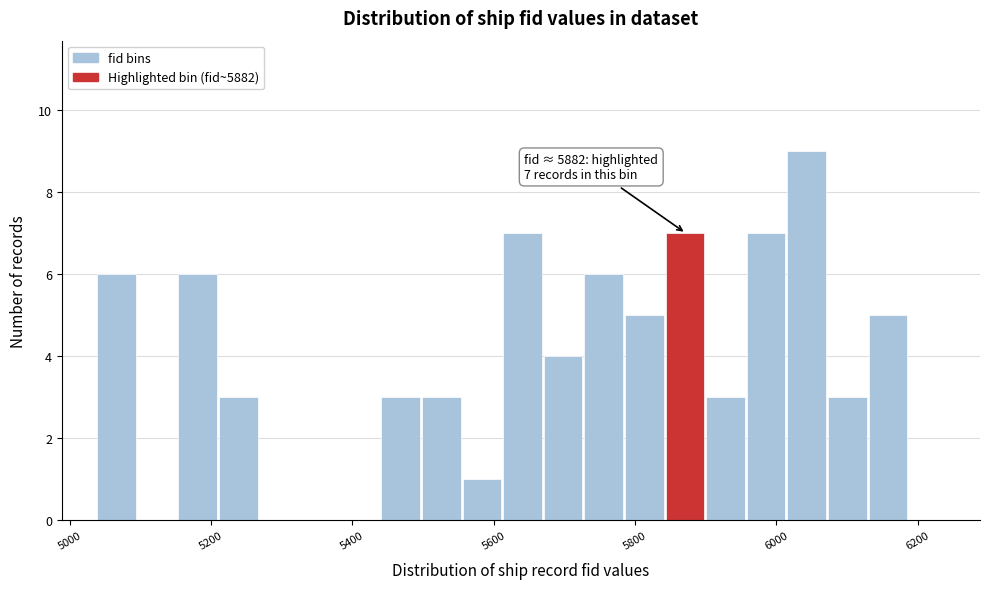

Around what value on the x-axis is the tallest bar? Give the approximate position of its centre, as read against the axis.

6040